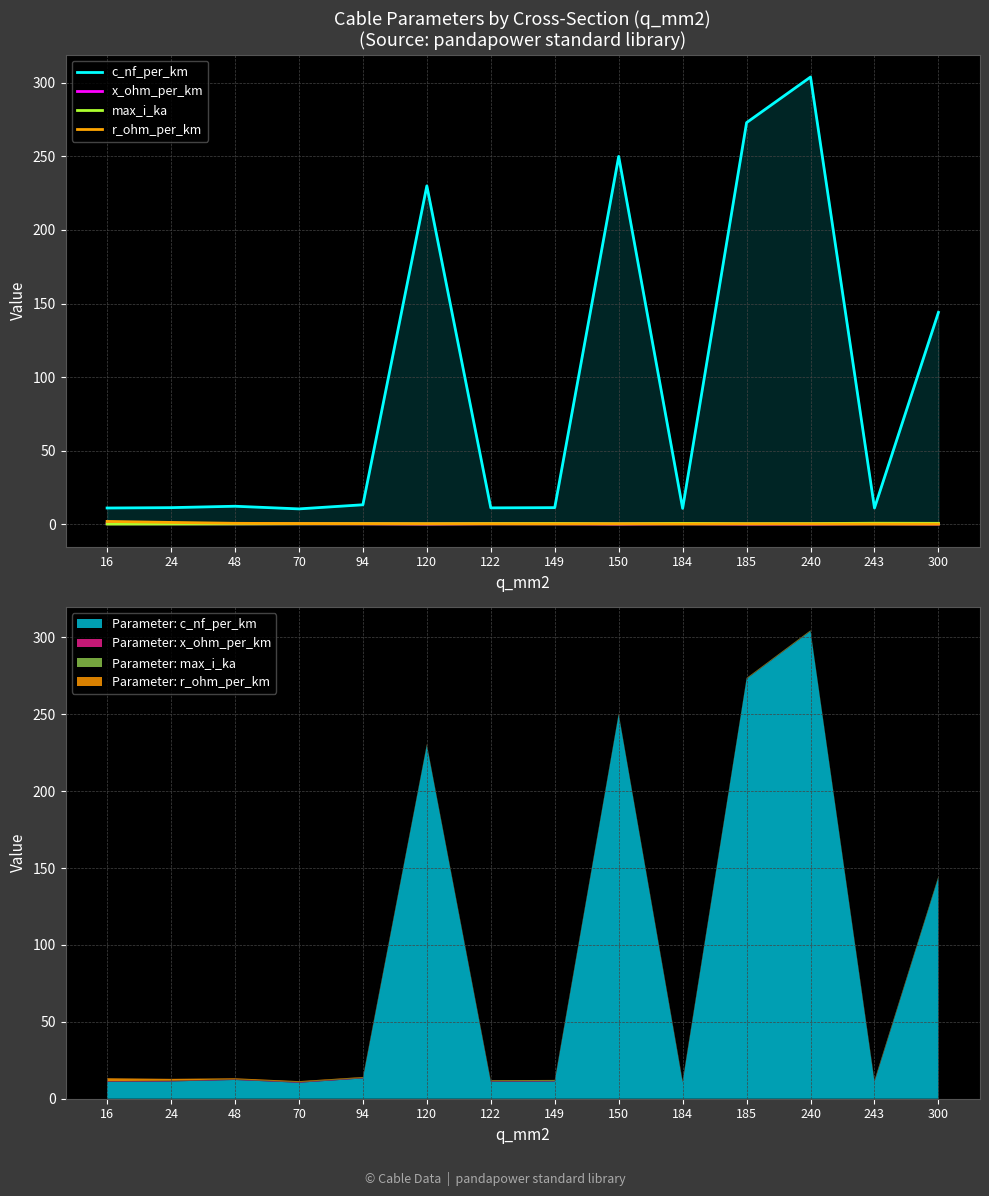

Between which two adjacent categories do r_ohm_per_km and x_ohm_per_km first intersect?

120 and 122